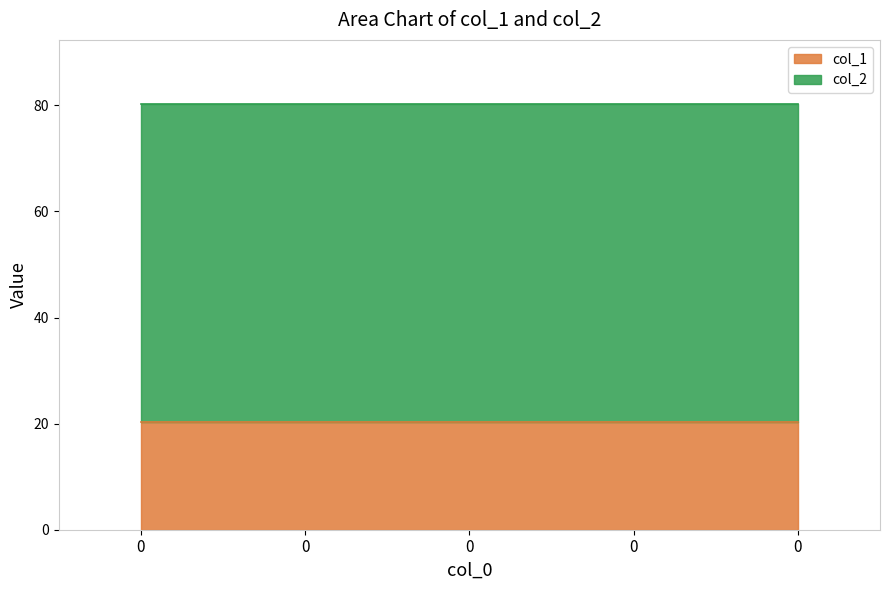

Read the col_2 value at 0.

60.0